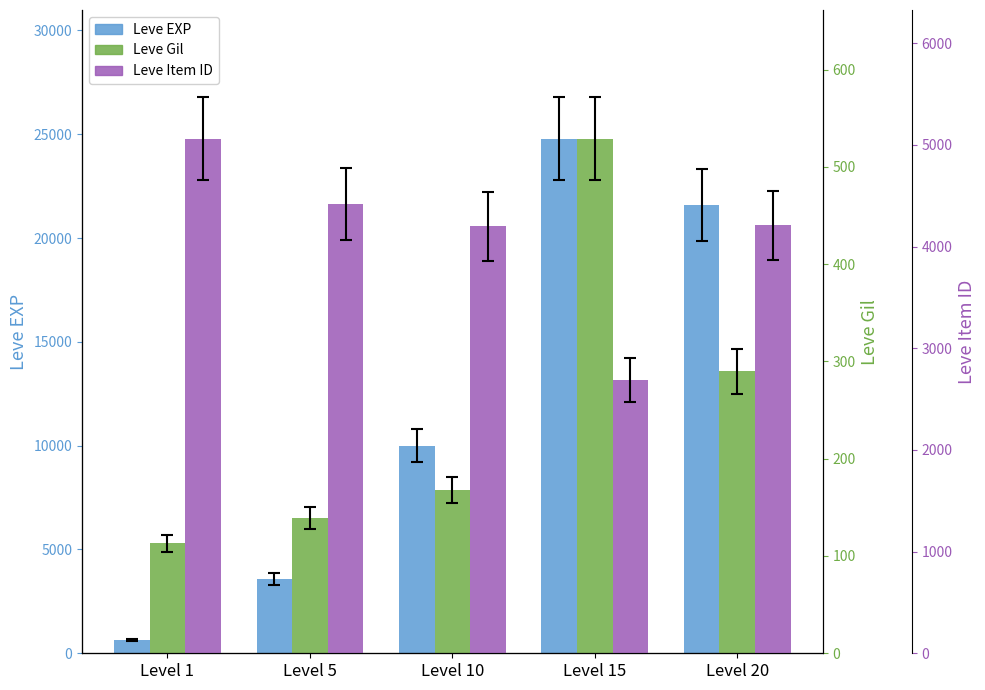

What is the maximum value shown in the chart?

24790